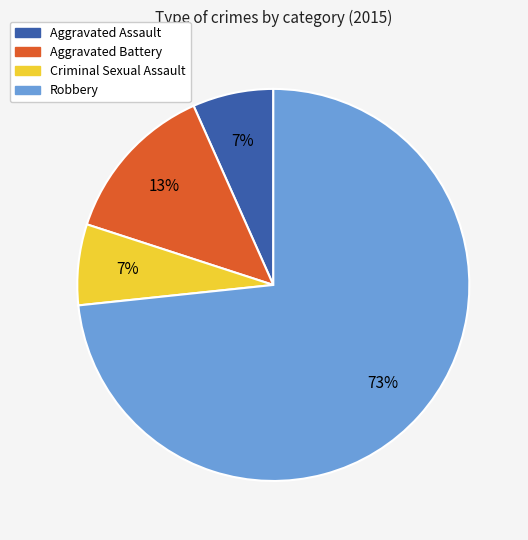

Combined, do Criminal Sexual Assault and Aggravated Battery account for over 50%?

No